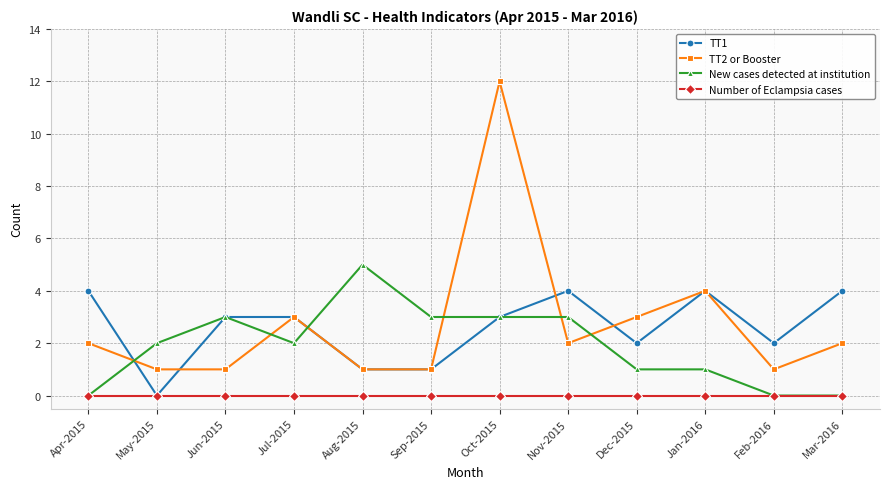

At which category does TT2 or Booster reach its first local peak?

Jul-2015